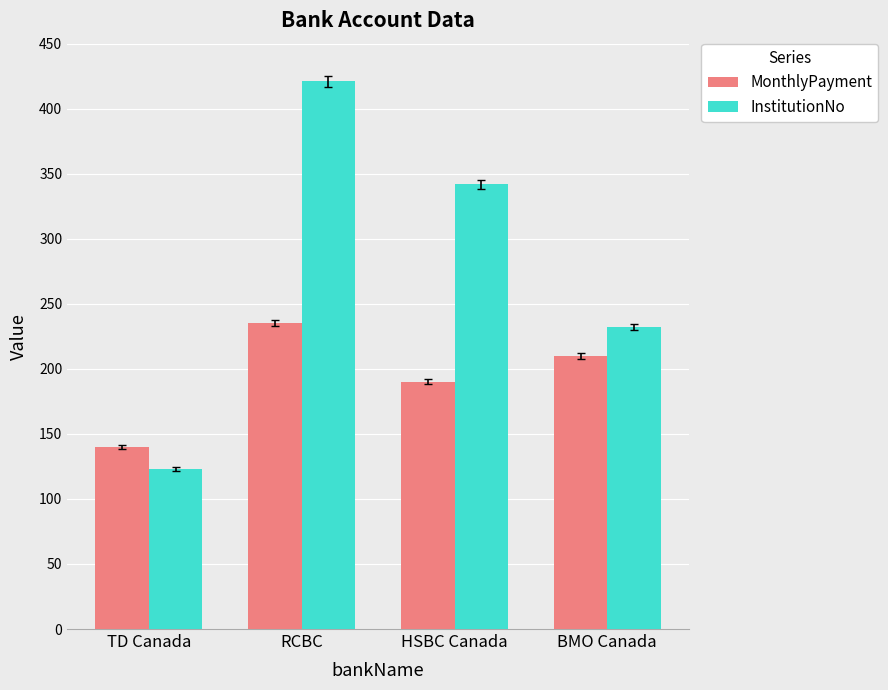

What is the difference between the highest and lowest values at RCBC?

186